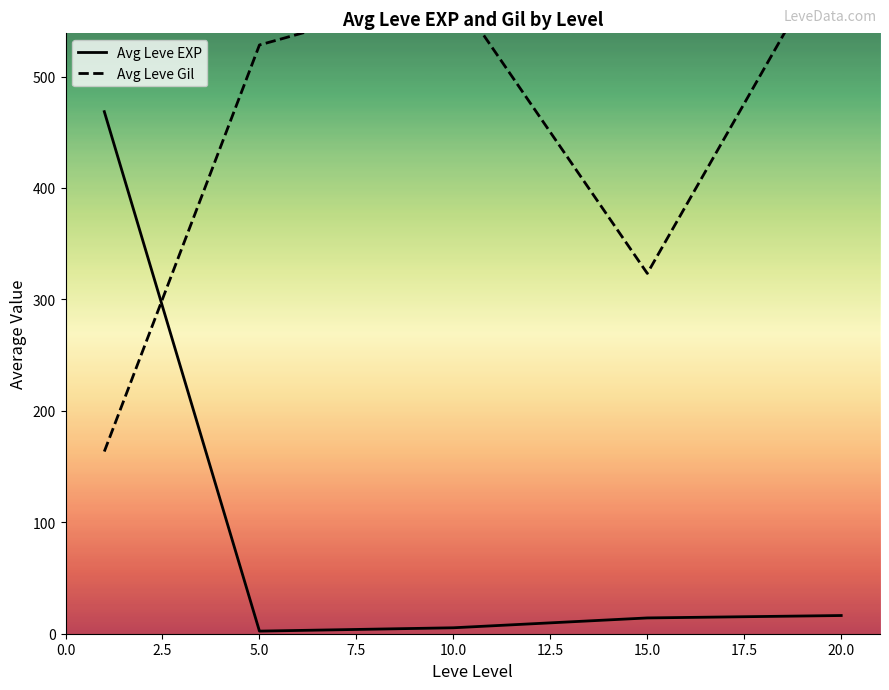

After their last crossing, which series has the higher values: Avg Leve Gil or Avg Leve EXP?

Avg Leve Gil